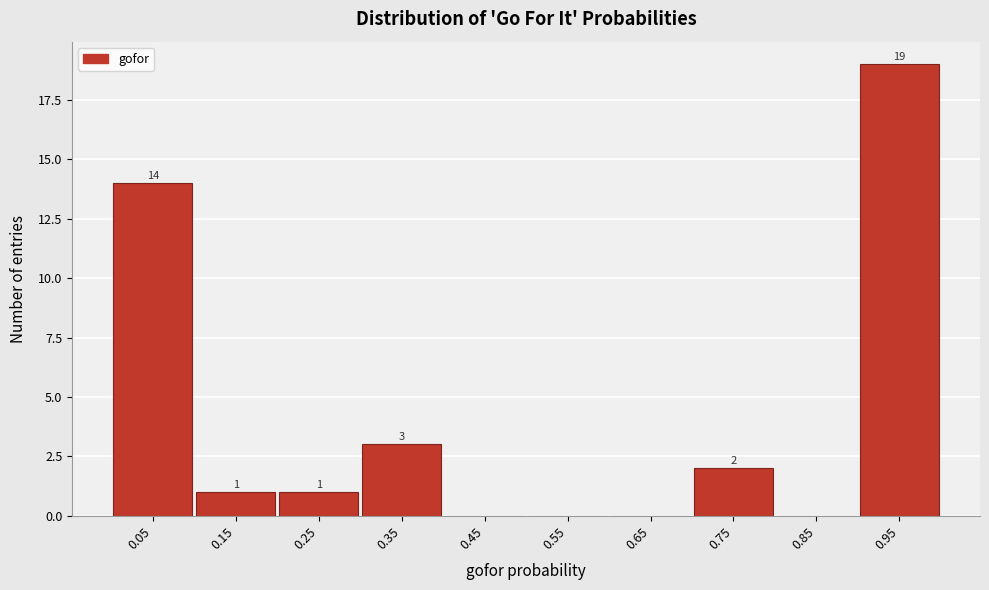

Which range on the x-axis has the tallest bar?

0.9 to 1.0